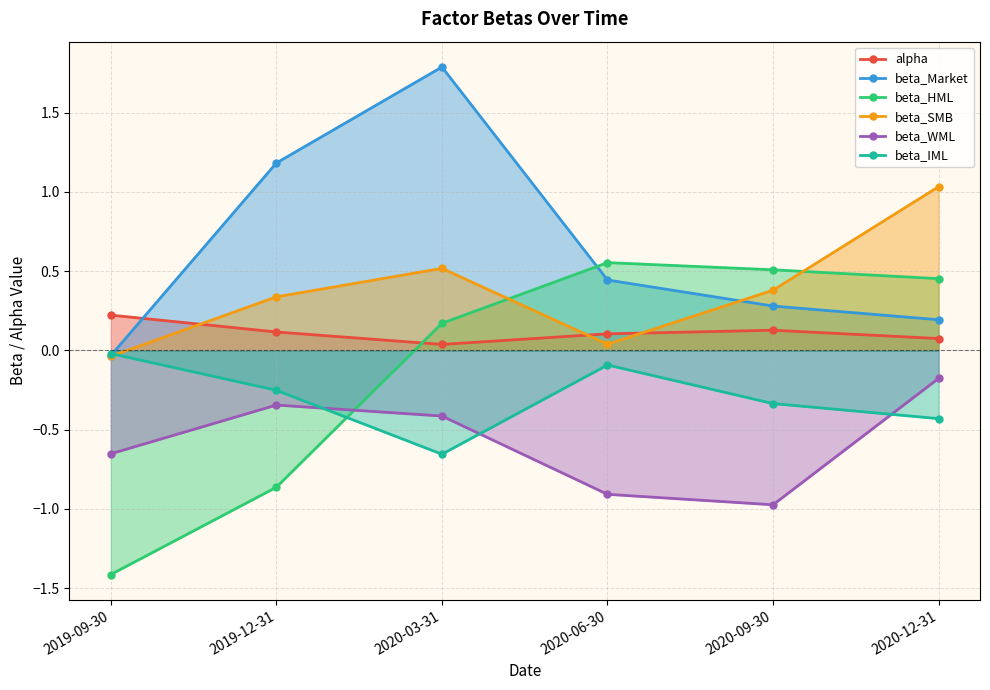

Which series has the largest range (max minus min)?

beta_HML